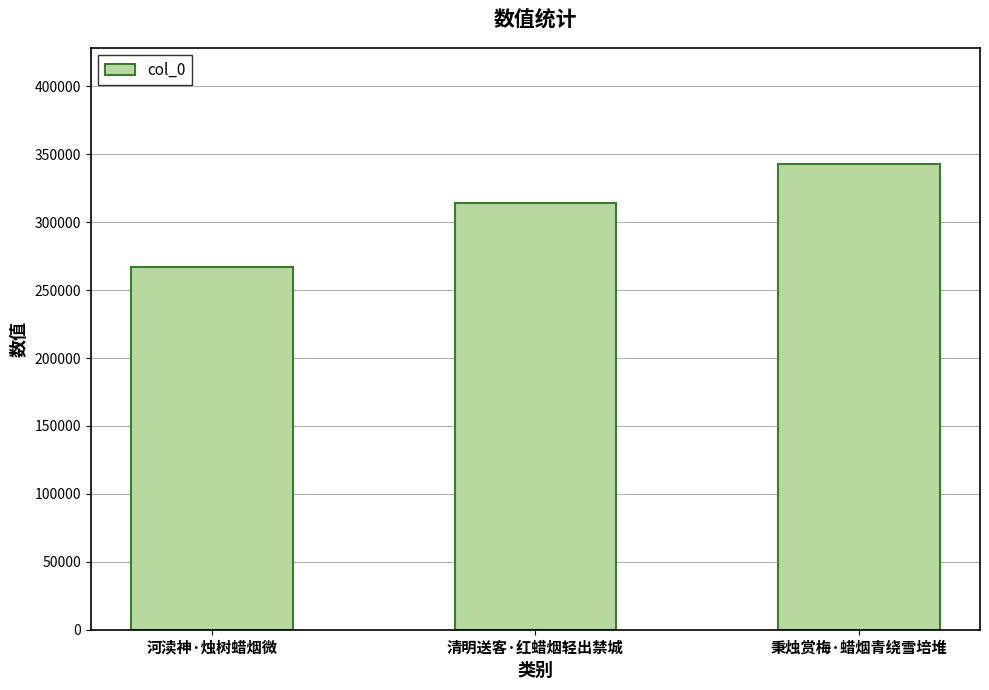

What is the average value?

308074